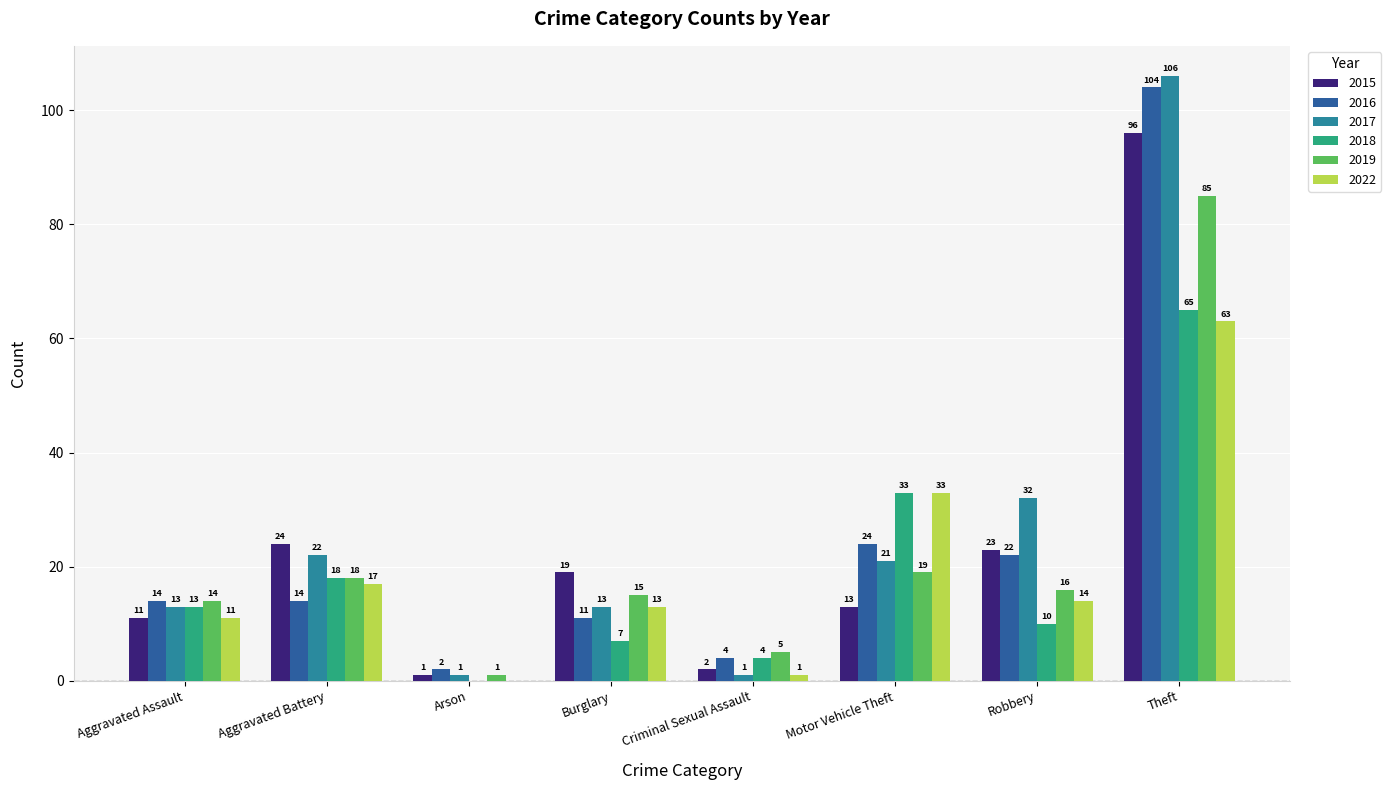

Which series changed the most between Burglary and Motor Vehicle Theft?

2018